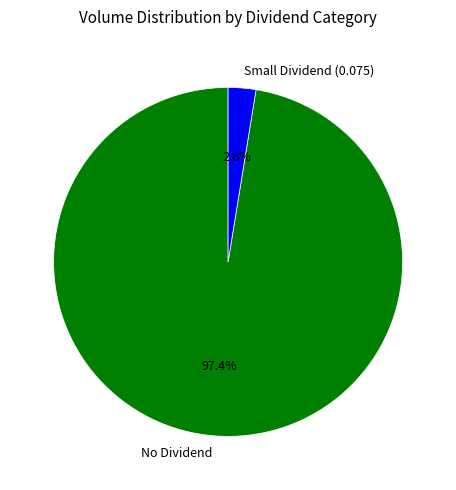

What is the total percentage of No Dividend and Small Dividend (0.075)?

100.0%